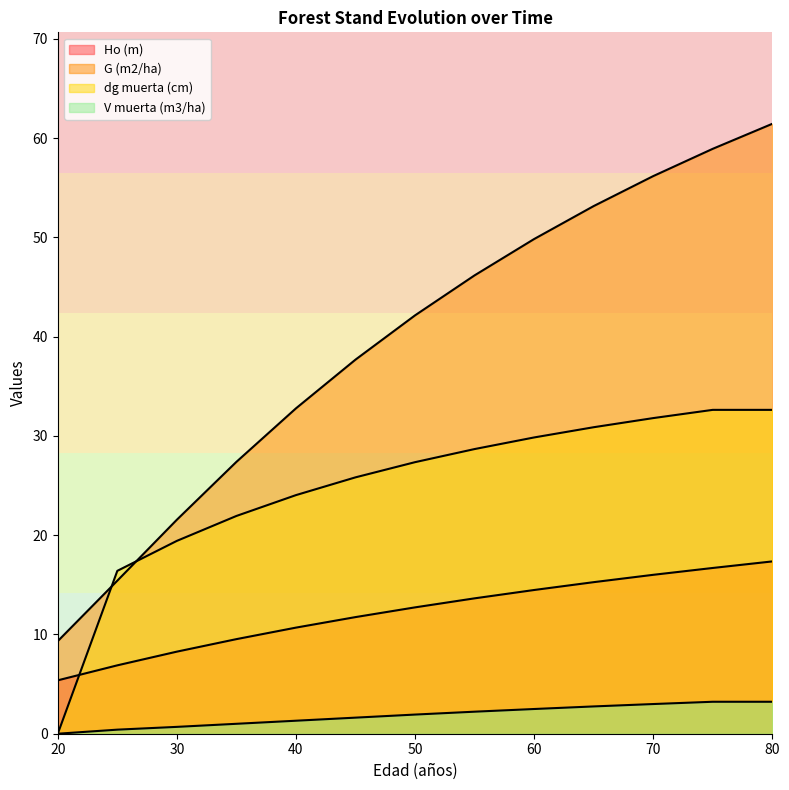

True or false: dg muerta (cm) and G (m2/ha) intersect in this chart.

True